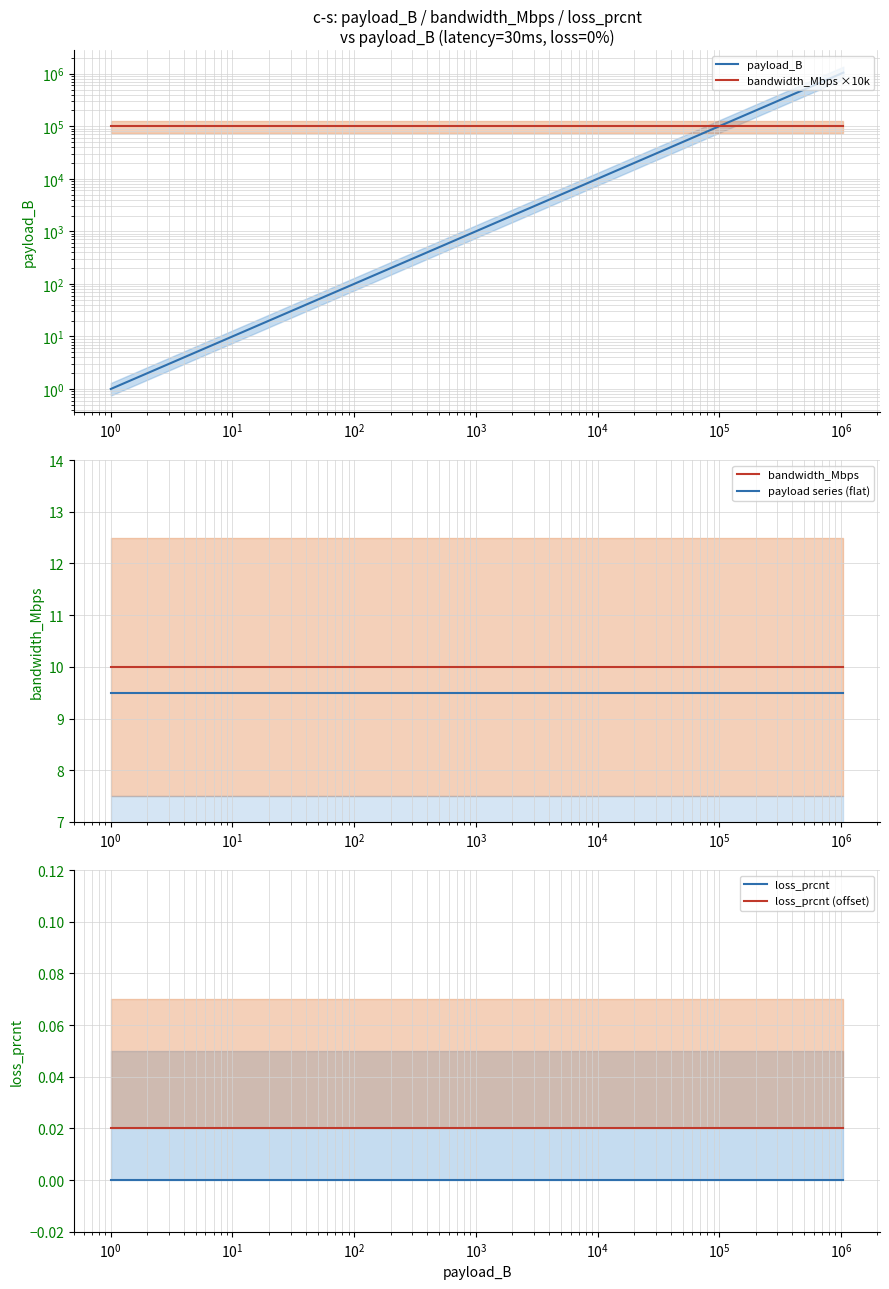

What is the highest value of the payload series (flat) series?

9.5